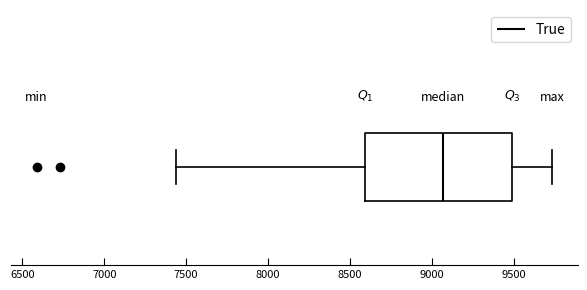

Transcribe this box plot: give where the median line is, the range the box spans, and where the two whiskers end, as read against the x-axis. The values are not printed on the chart, so give them approximately, as read against the axis.

median 9050, box 8600 to 9500, whiskers 7450 to 9750